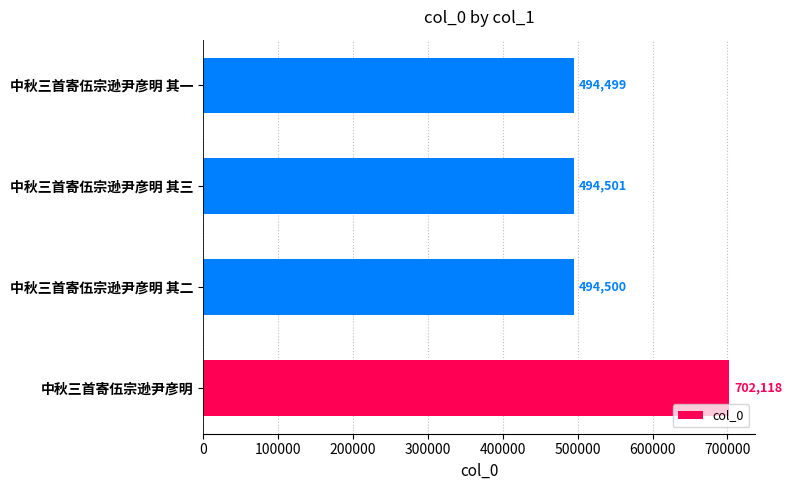

The chart shows a value of 783284 at 中秋三首寄伍宗逊尹彦明 其二. True or false?

False